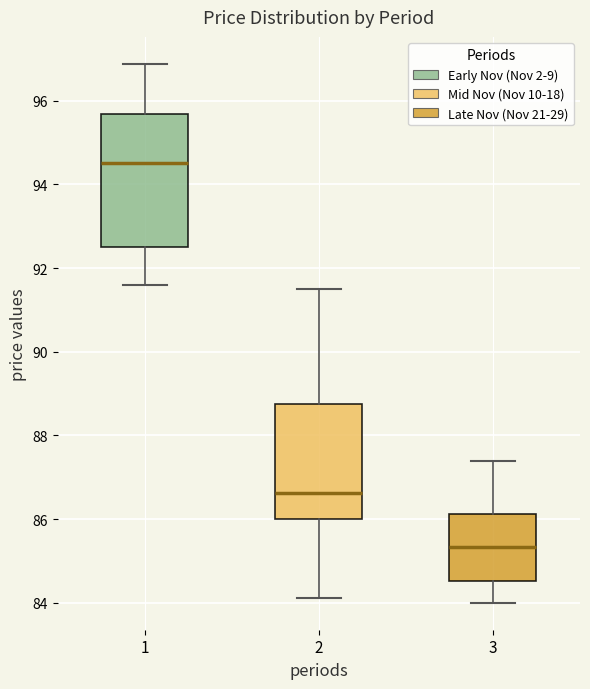

Reading left to right, read every box against the y-axis: the position of its median line, the range the box covers, and the ends of its whiskers. The values are not printed on the chart, so give them approximately, as read against the axis.

1: median 94.6, box 92.6 to 95.6, whiskers 91.6 to 96.8
2: median 86.6, box 86.0 to 88.8, whiskers 84.2 to 91.6
3: median 85.4, box 84.6 to 86.2, whiskers 84.0 to 87.4